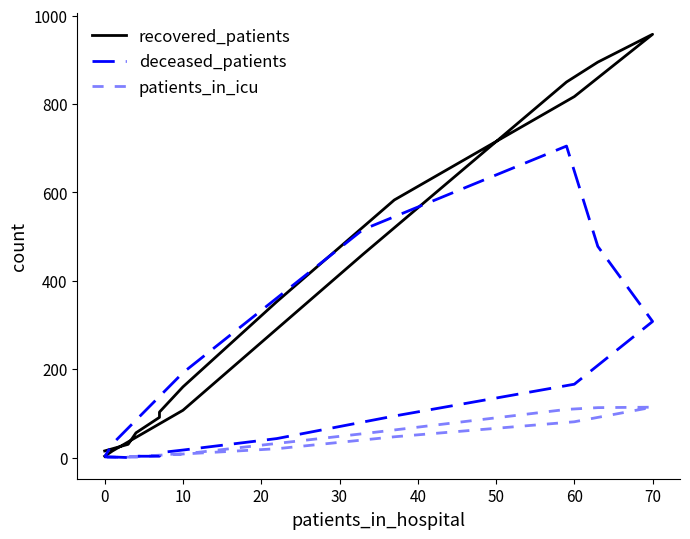

After their last crossing, which series has the higher values: patients_in_icu or deceased_patients?

deceased_patients